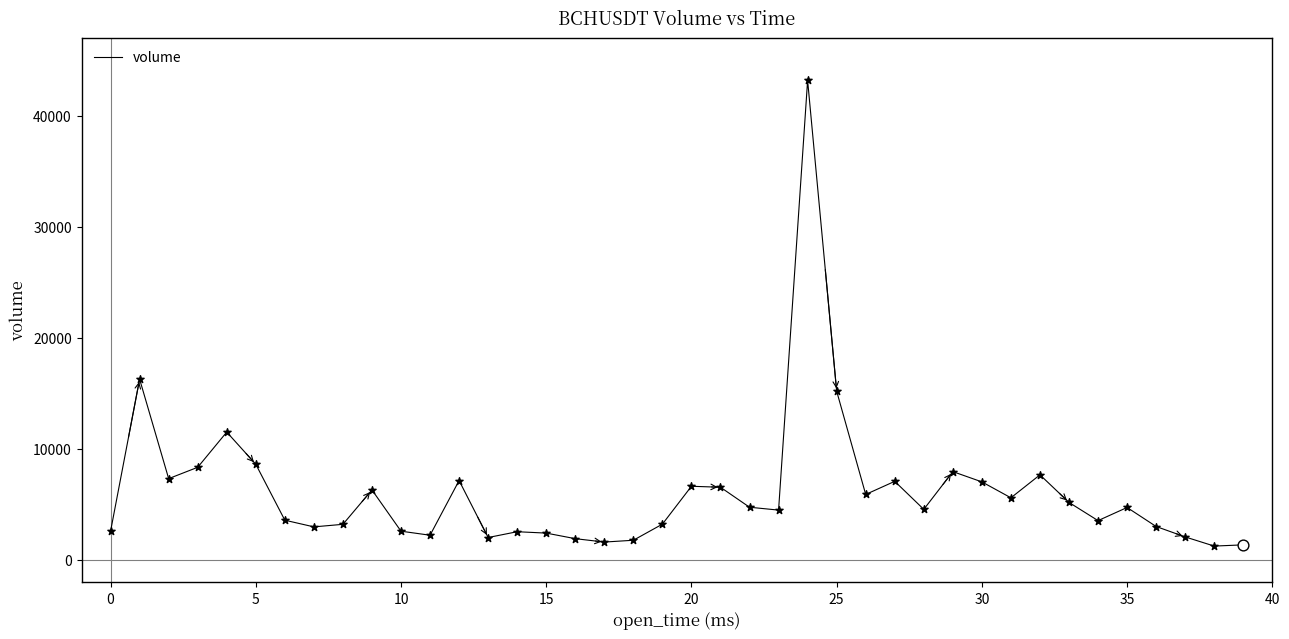

What is the smallest value displayed?

1222.7